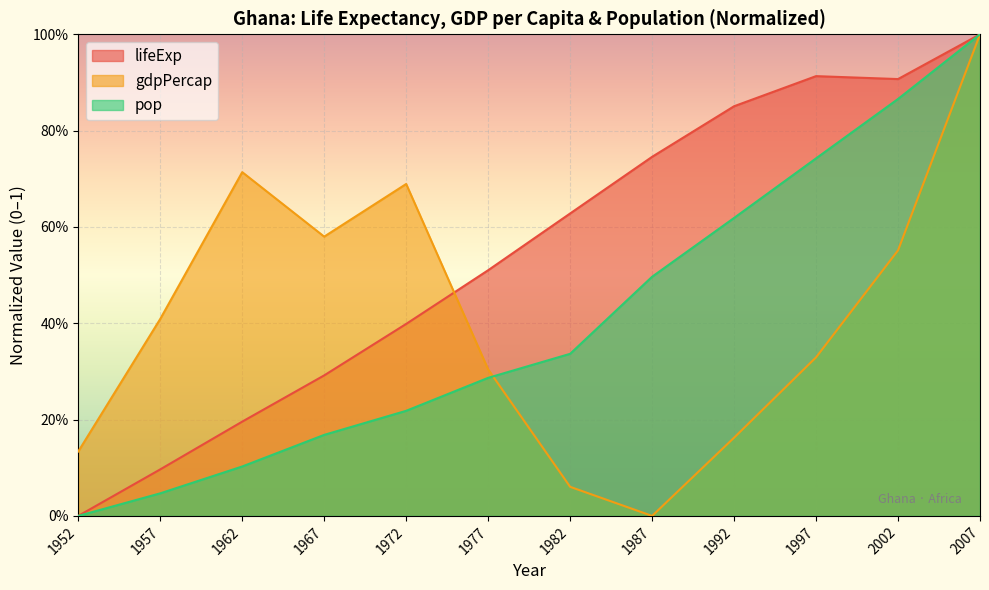

Where do pop and gdpPercap first cross each other?

1977 and 1982